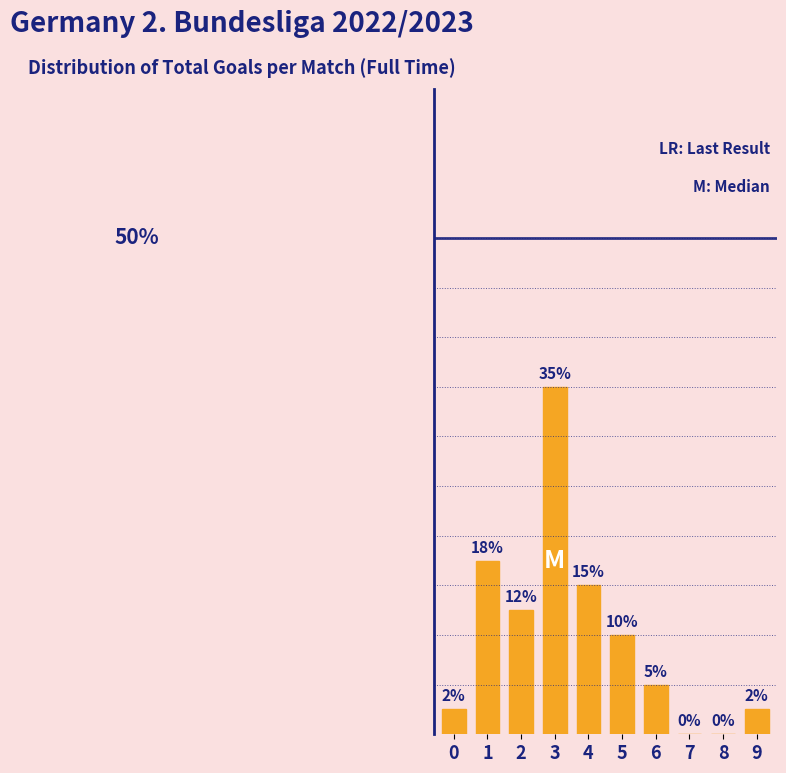

Are the bars horizontal?

No